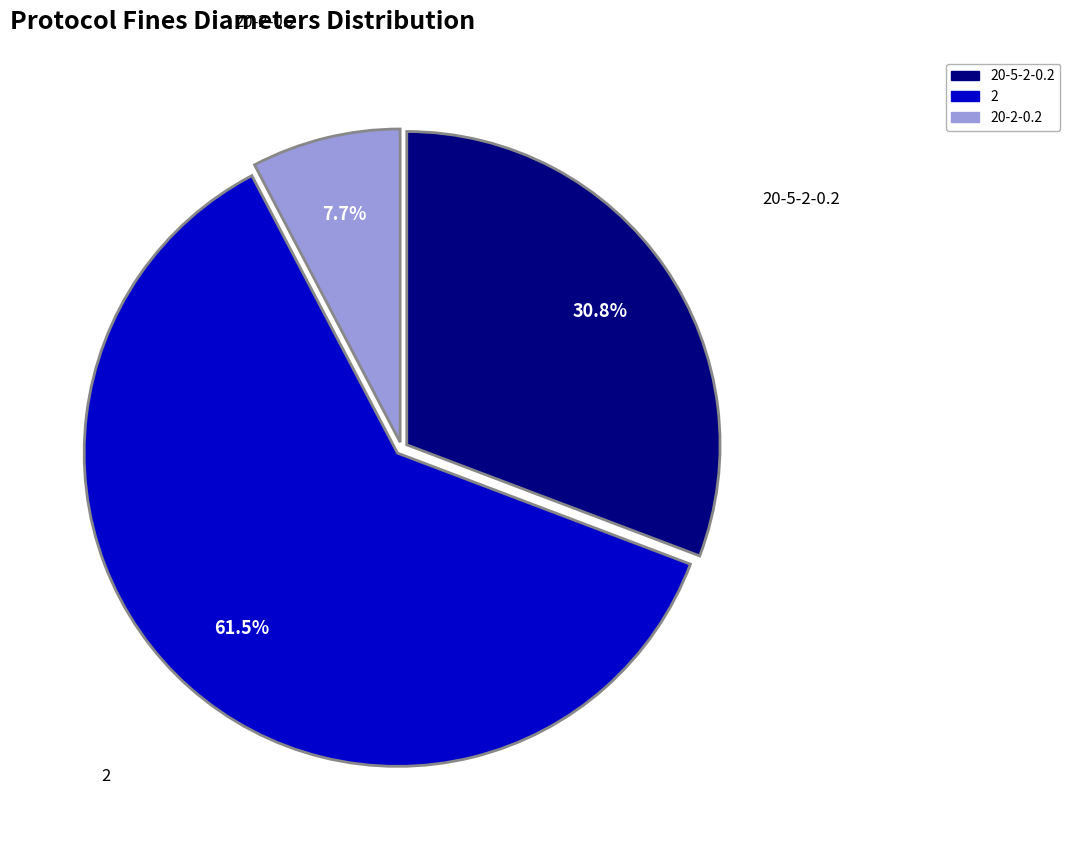

To the nearest percent, what is the average slice percentage?

33%